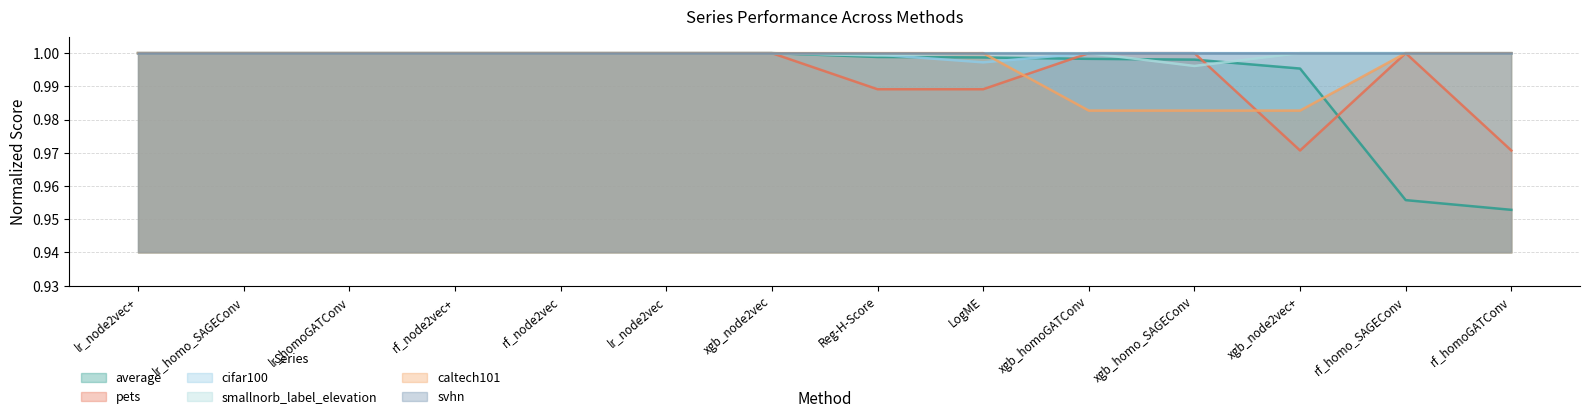

At which category is the sum across all series the highest?

lr_node2vec+